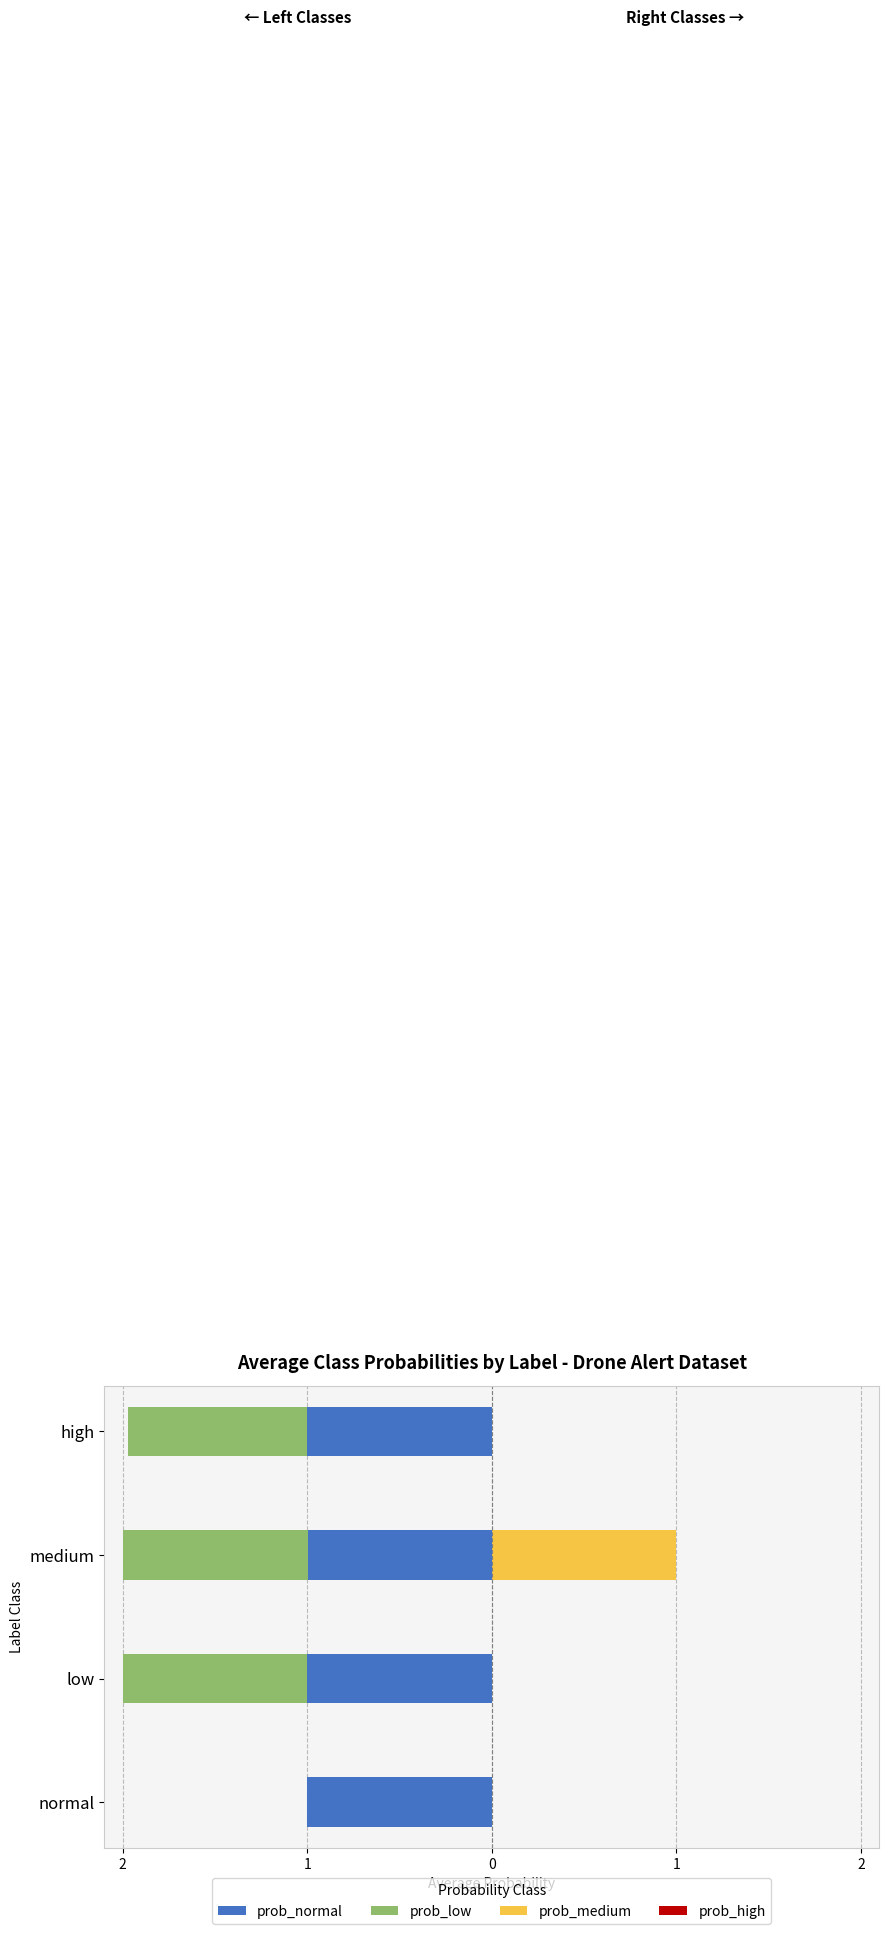

How many bars are there in each group?

4